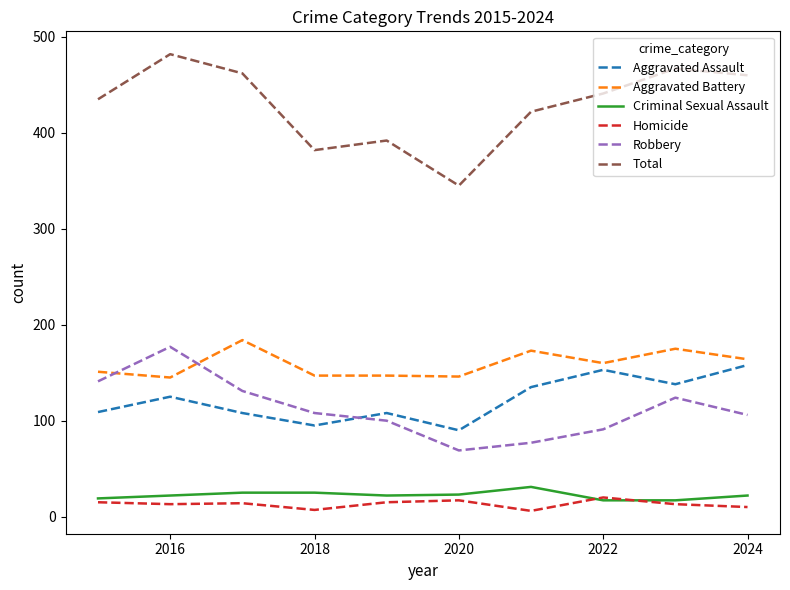

Which series has the largest range (max minus min)?

Total